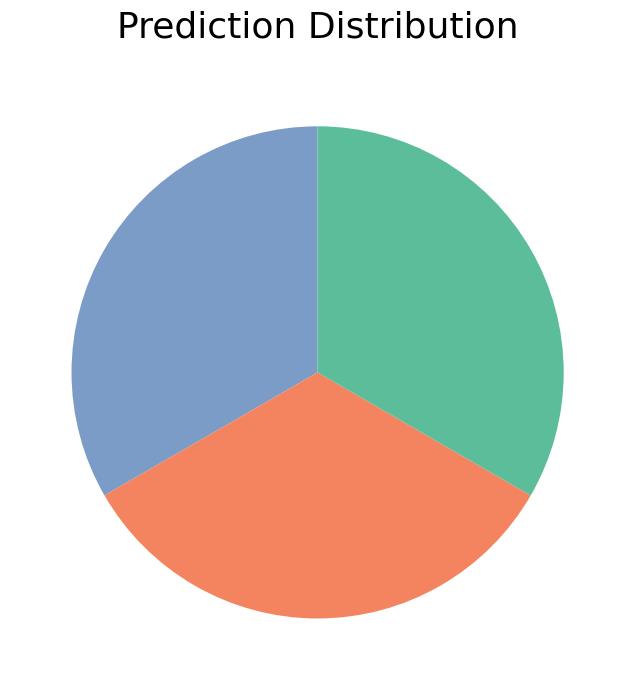

Is there a majority slice in this chart?

No